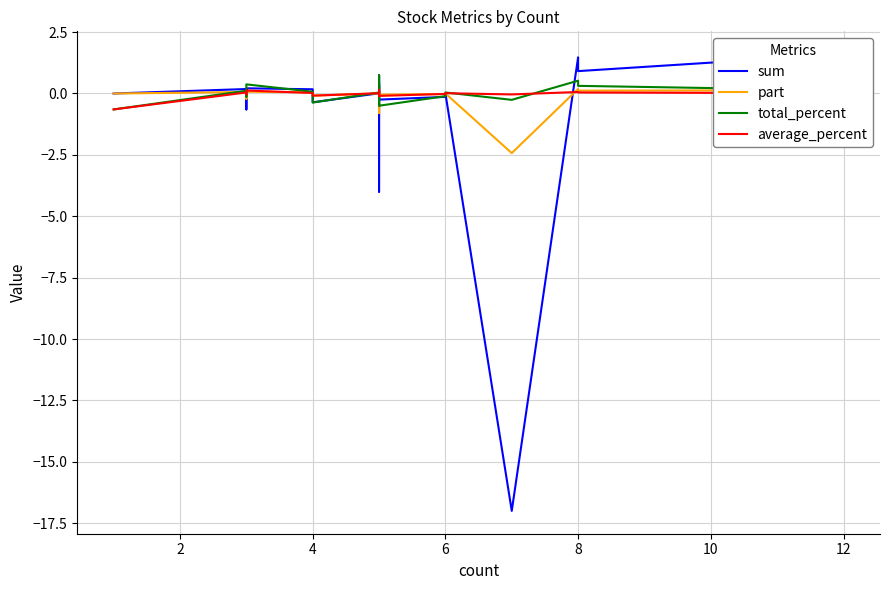

In average_percent, how many points are higher than both neighbors (excluding endpoints)?

6